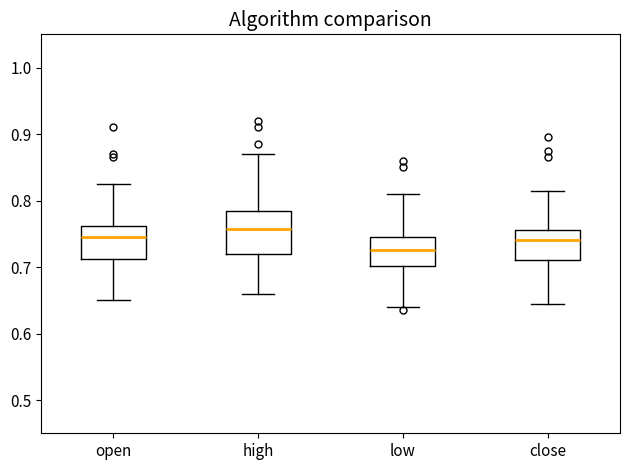

Reading left to right, read every box against the y-axis: the position of its median line, the range the box covers, and the ends of its whiskers. The values are not printed on the chart, so give them approximately, as read against the axis.

open: median 0.75, box 0.71 to 0.76, whiskers 0.65 to 0.83
high: median 0.76, box 0.72 to 0.79, whiskers 0.66 to 0.87
low: median 0.73, box 0.70 to 0.75, whiskers 0.64 to 0.81
close: median 0.74, box 0.71 to 0.76, whiskers 0.65 to 0.82